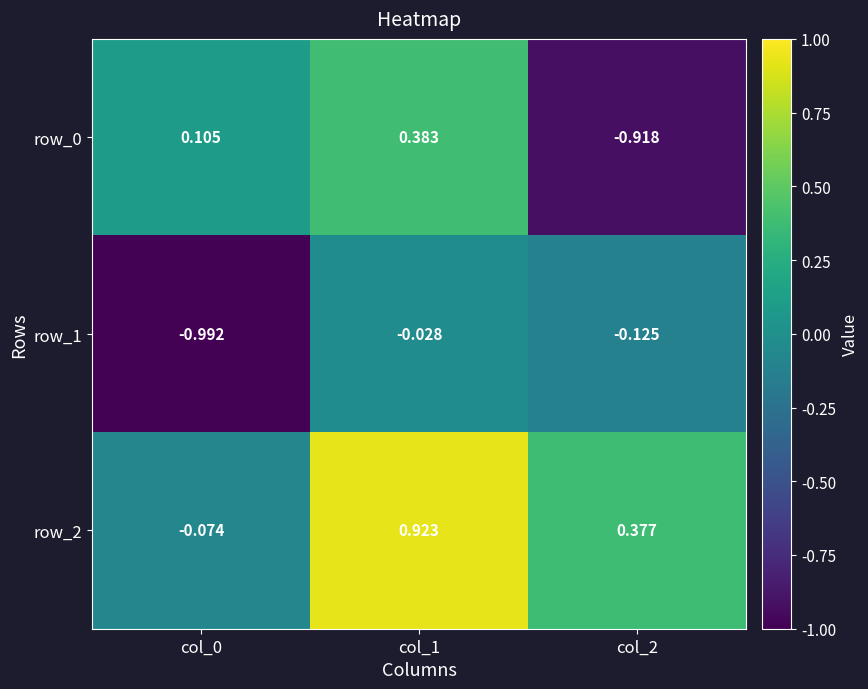

Is the value of row_1 at col_0 greater than the value of row_2 at col_0?

No